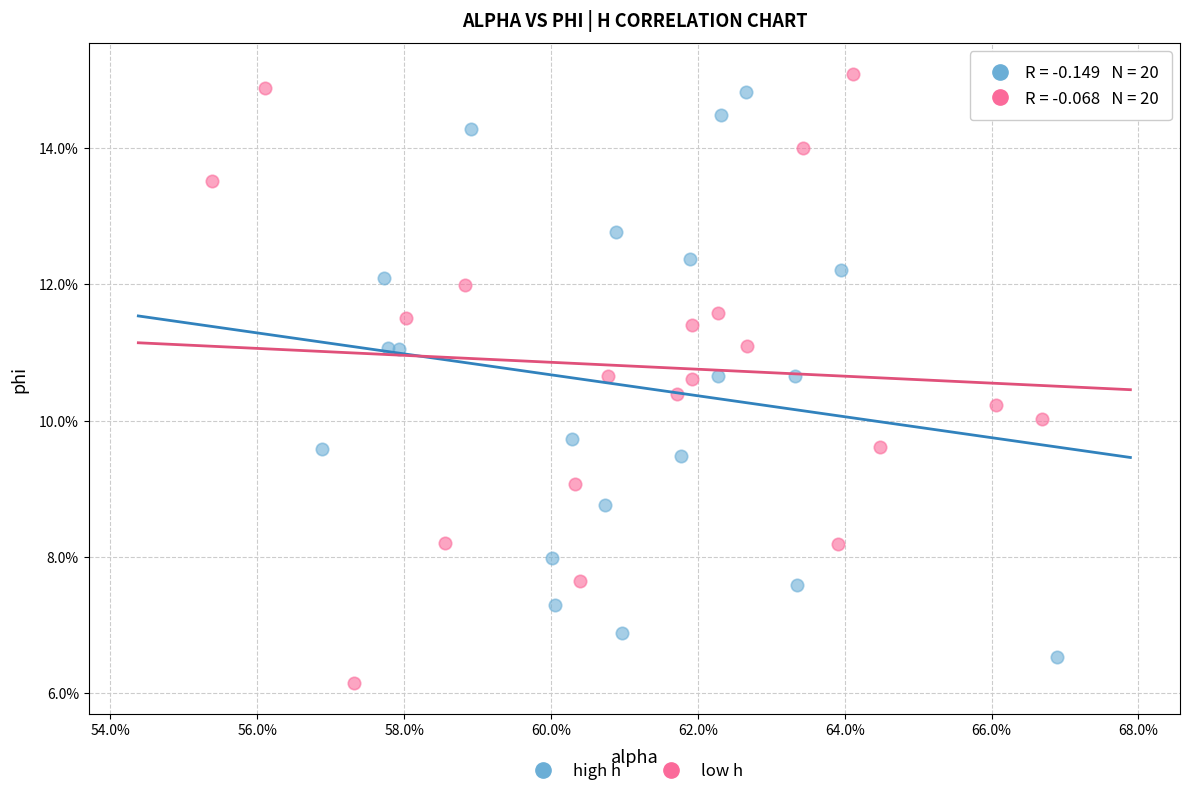

What are all the series names shown in the legend?

high h, low h